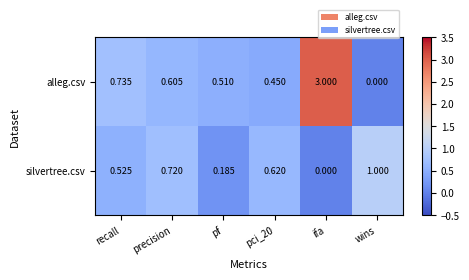

Which series changed the most between recall and pf?

silvertree.csv